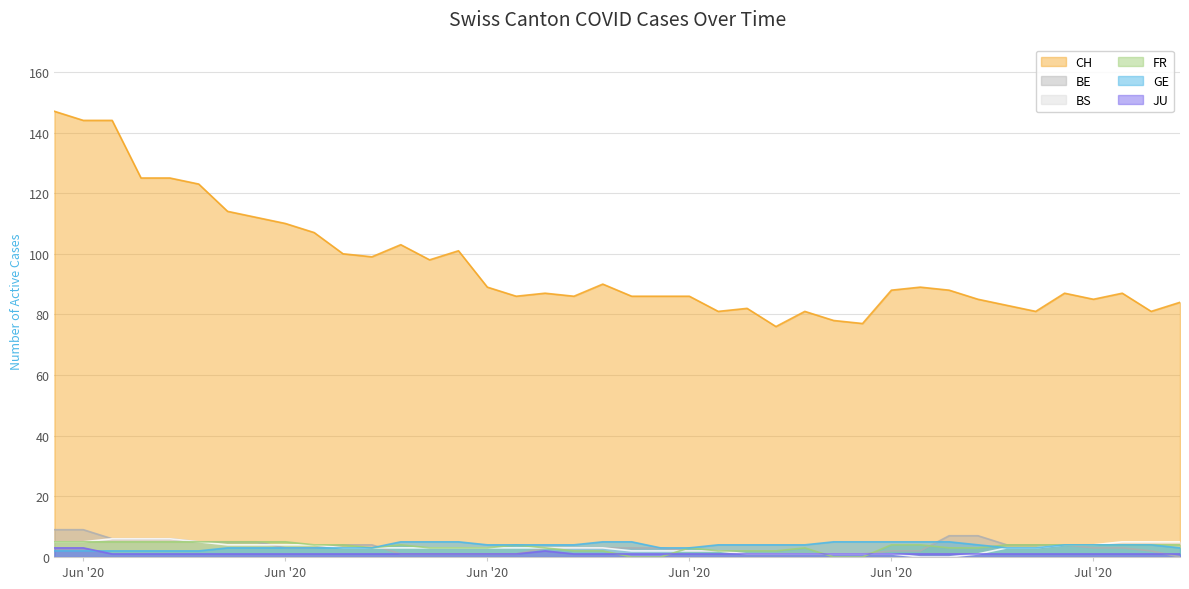

How many JU values are between 1 and 2?

38